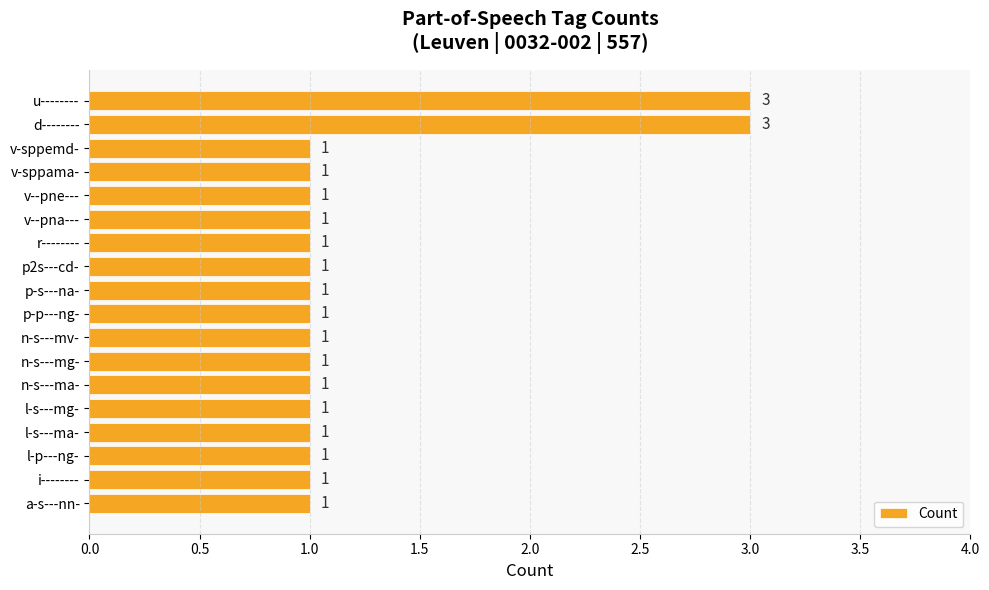

Reading top to bottom, list all the values displayed in this chart.

u--------=3	d--------=3	v-sppemd-=1	v-sppama-=1	v--pne---=1	v--pna---=1	r--------=1	p2s---cd-=1	p-s---na-=1	p-p---ng-=1	n-s---mv-=1	n-s---mg-=1	n-s---ma-=1	l-s---mg-=1	l-s---ma-=1	l-p---ng-=1	i--------=1	a-s---nn-=1